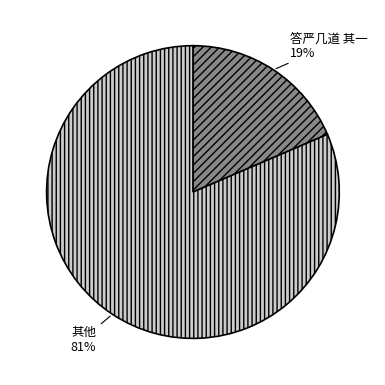

How many slices are in this pie chart?

2